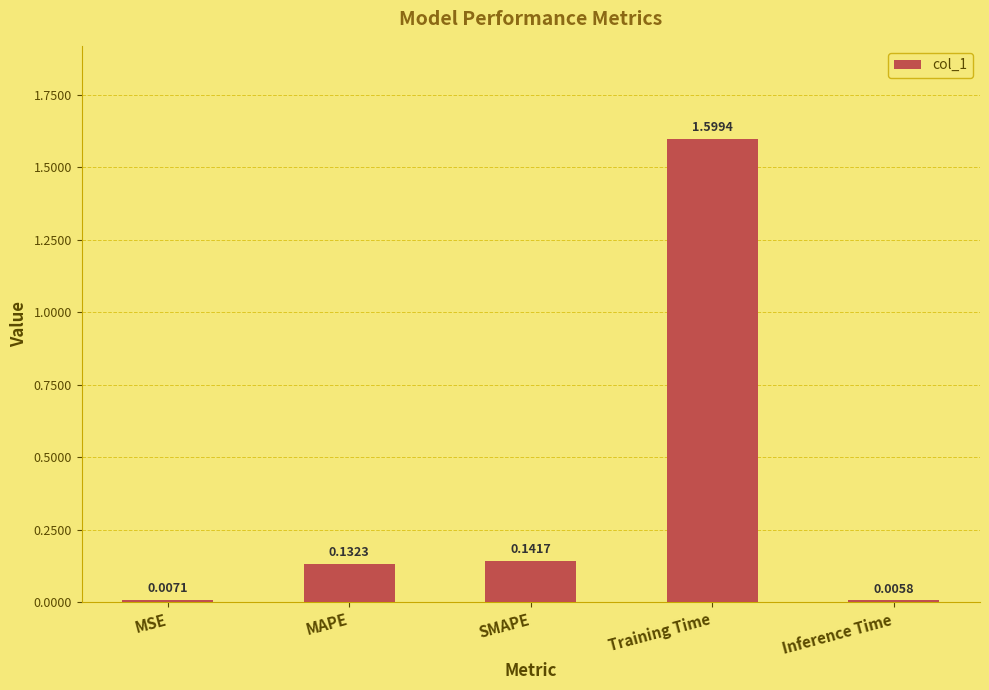

What is the greatest value displayed?

1.6